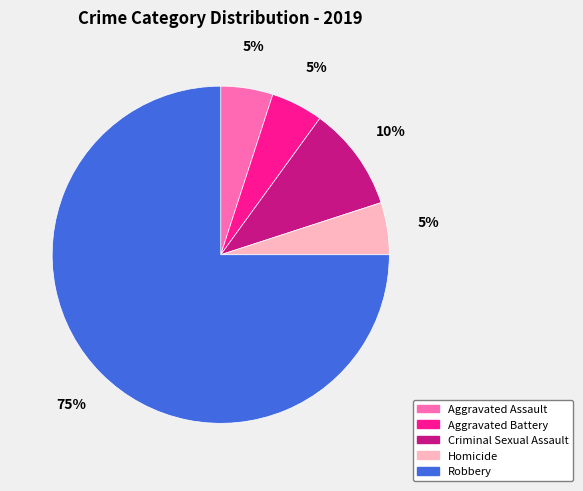

Combined, do Criminal Sexual Assault and Aggravated Battery account for over 50%?

No